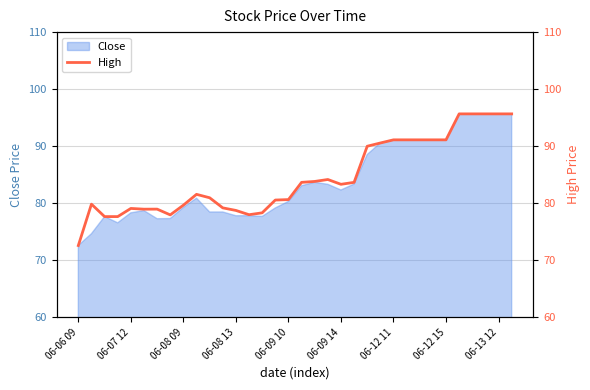

Which category has the lowest value in the Close series?

06-06 09